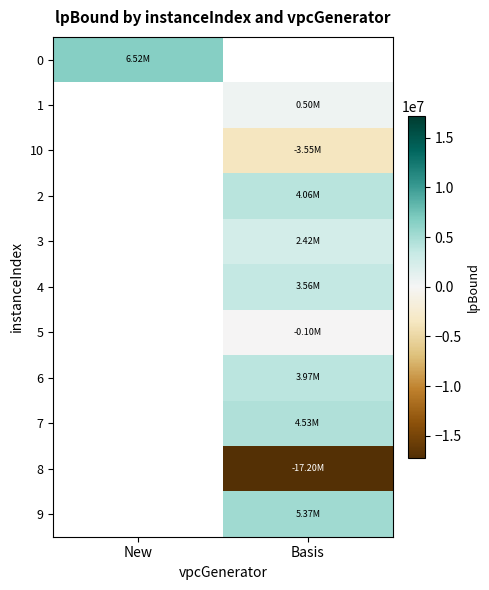

Count the number of data series in this chart.

11